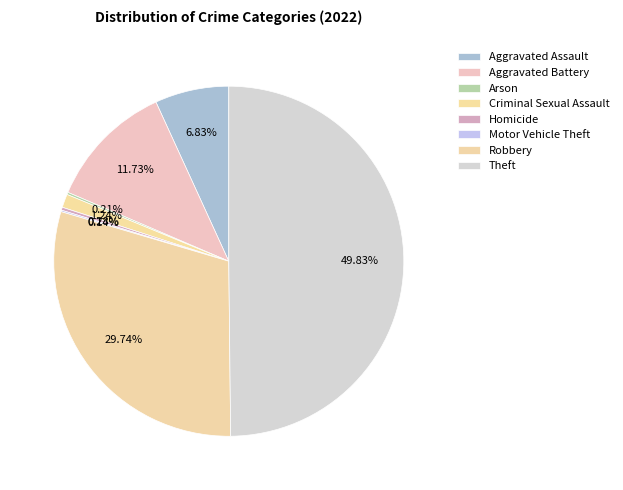

What percentage is the Criminal Sexual Assault slice, to the nearest percent?

1%